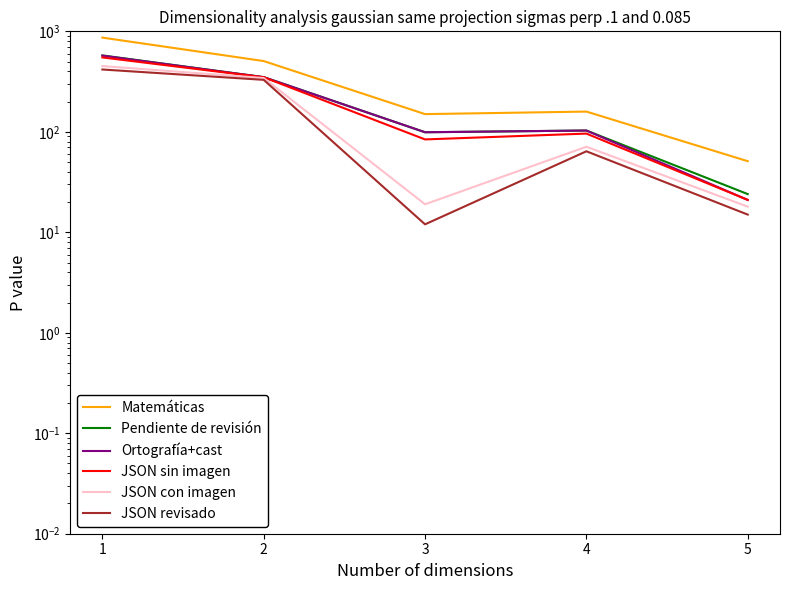

True or false: Ortografía+cast and Pendiente de revisión intersect in this chart.

False